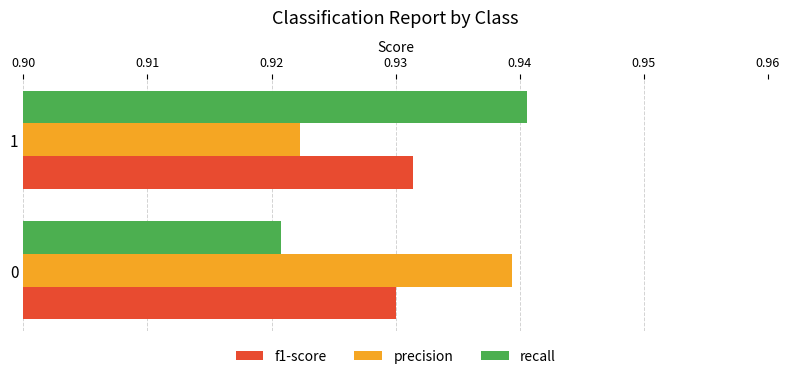

Which series has the widest spread of values?

recall